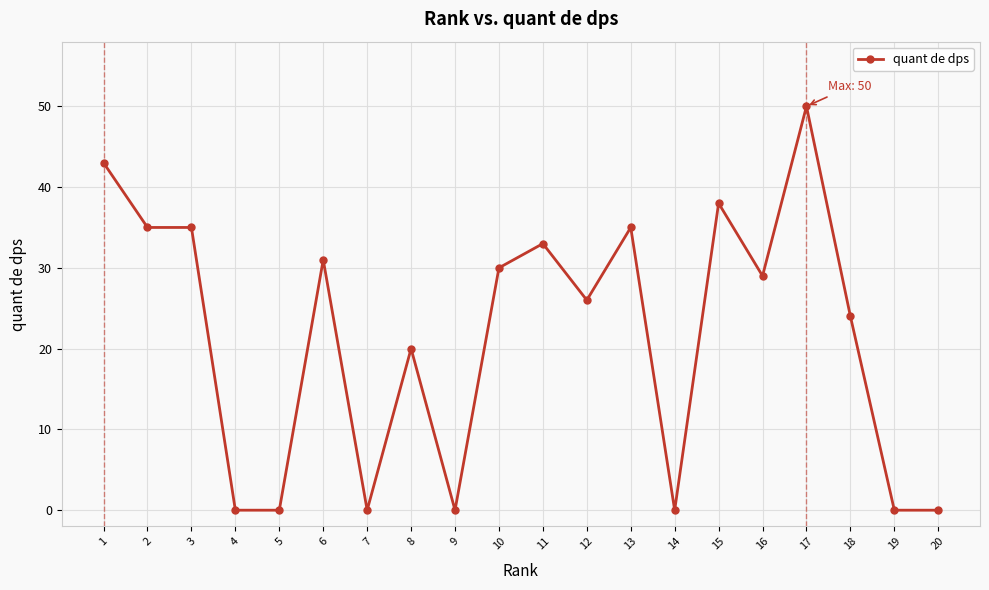

True or false: the data has more than 0 interior local peaks.

True